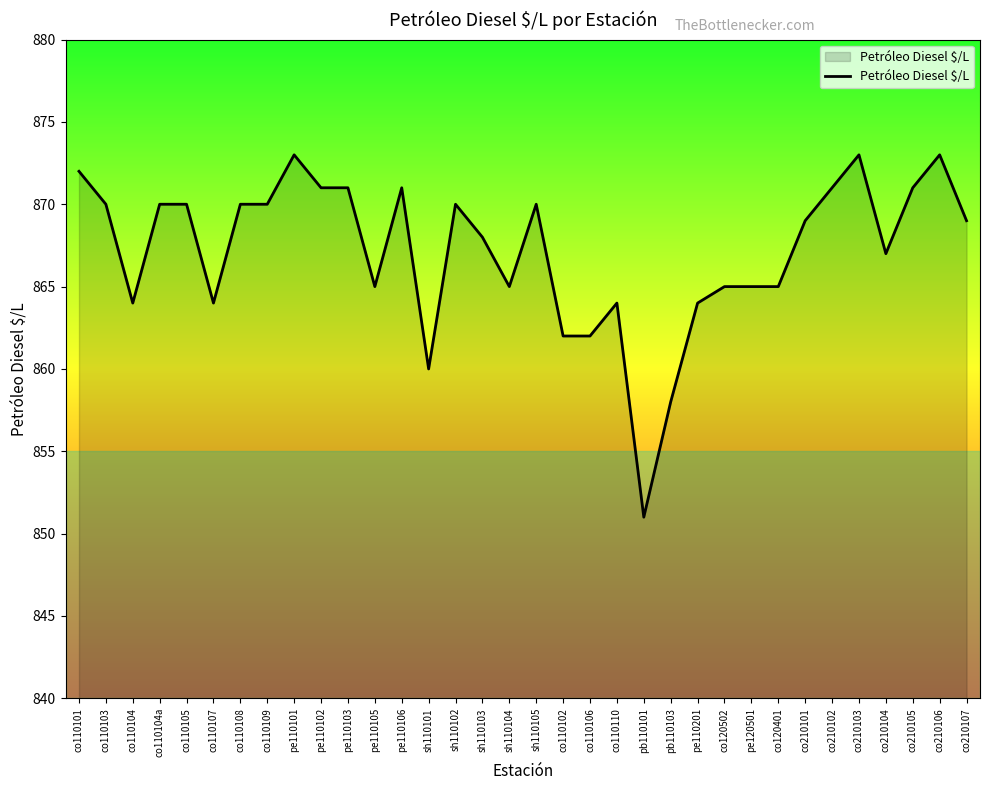

Reading left to right, extract all data points from this chart.

872	870	864	870	870	864	870	870	873	871	871	865	871	860	870	868	865	870	862	862	864	851	858	864	865	865	865	869	871	873	867	871	873	869